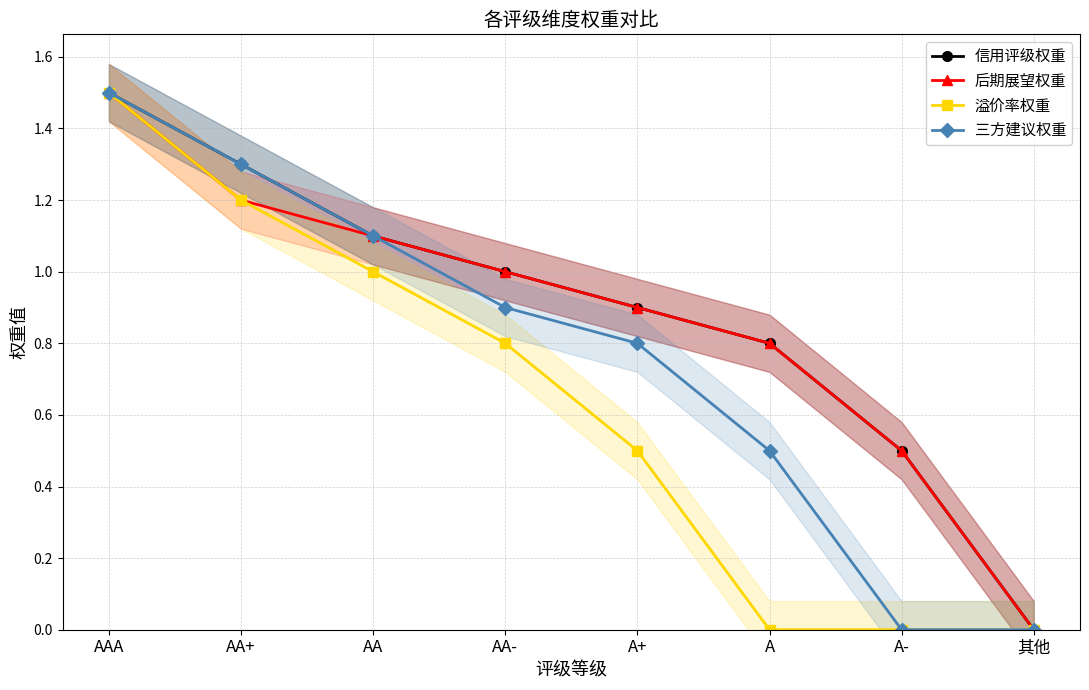

True or false: 三方建议权重 has more than 1 points higher than both neighbors.

False